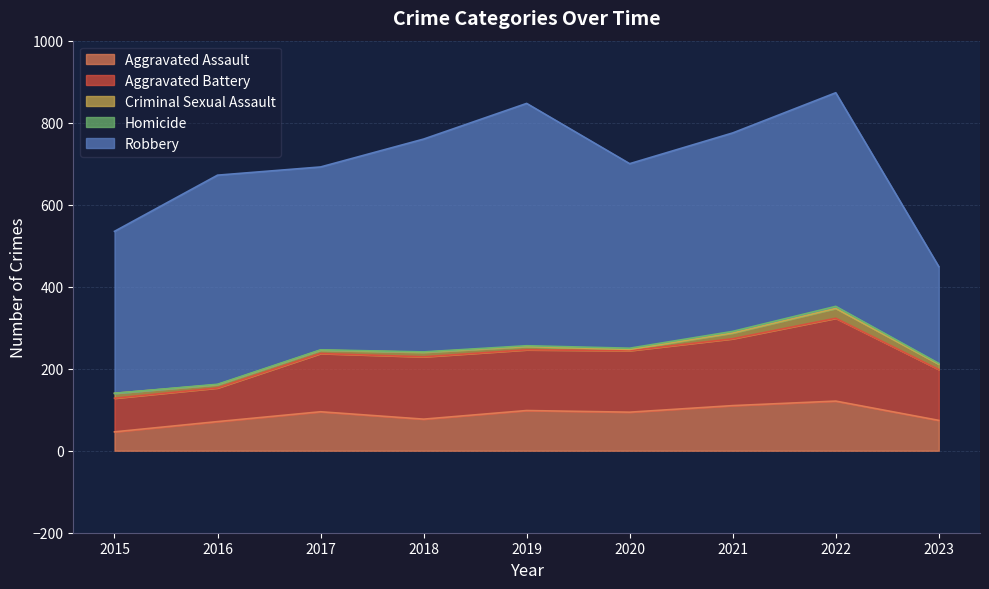

What are all the series names shown in the legend?

Aggravated Assault, Aggravated Battery, Criminal Sexual Assault, Homicide, Robbery